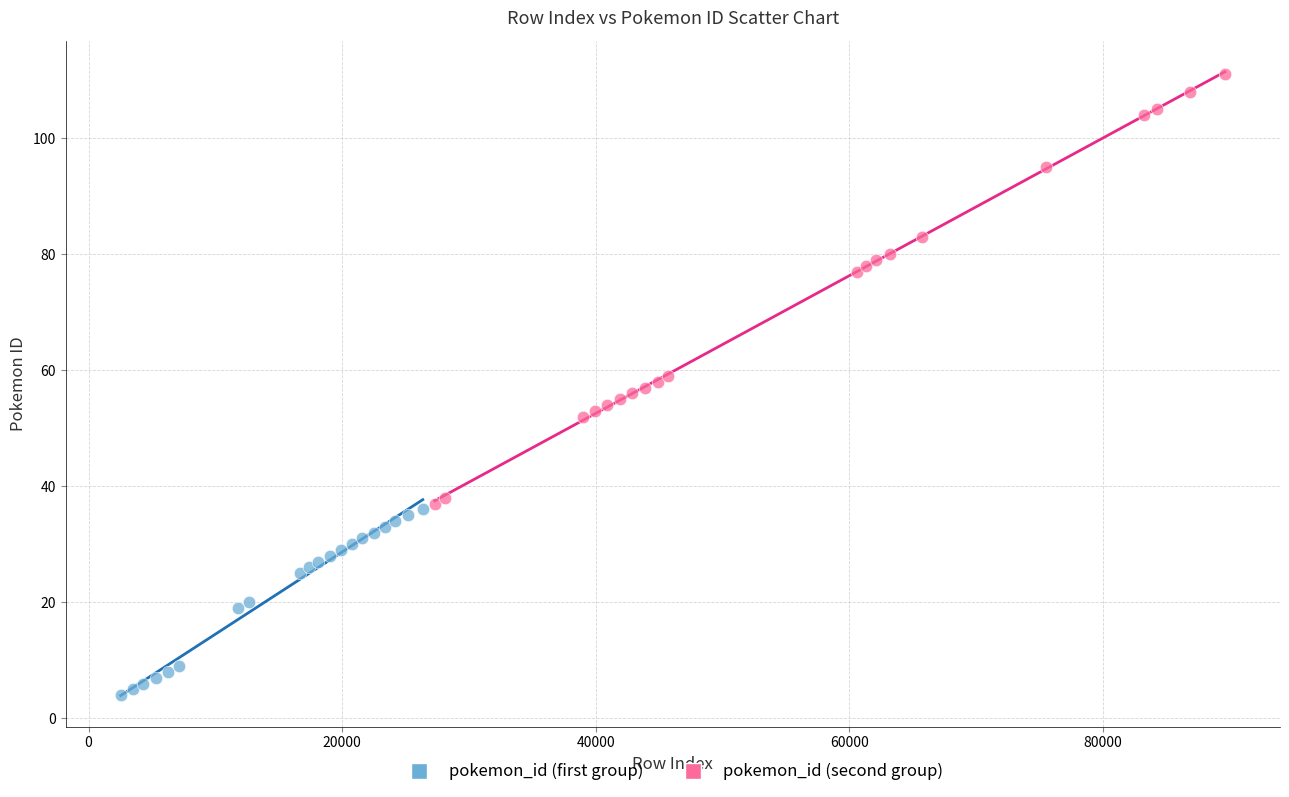

Which series has the largest Y range (max minus min)?

pokemon_id (second group)